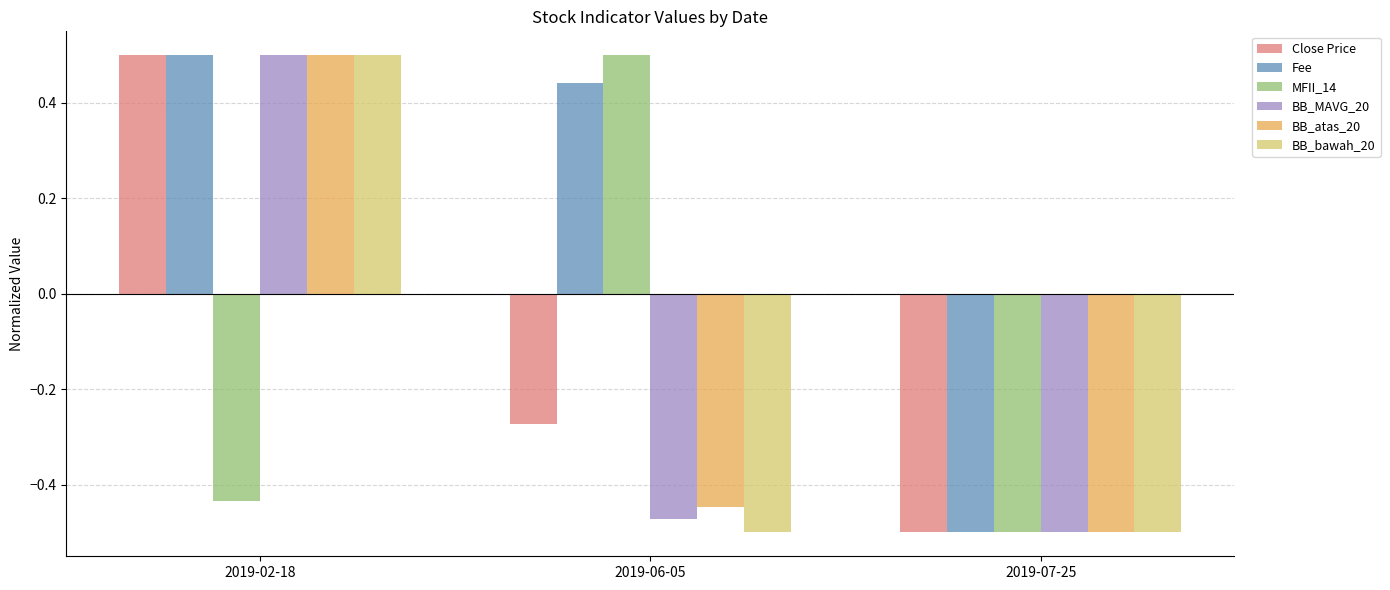

Where does the BB_bawah_20 series first go above 0?

2019-02-18